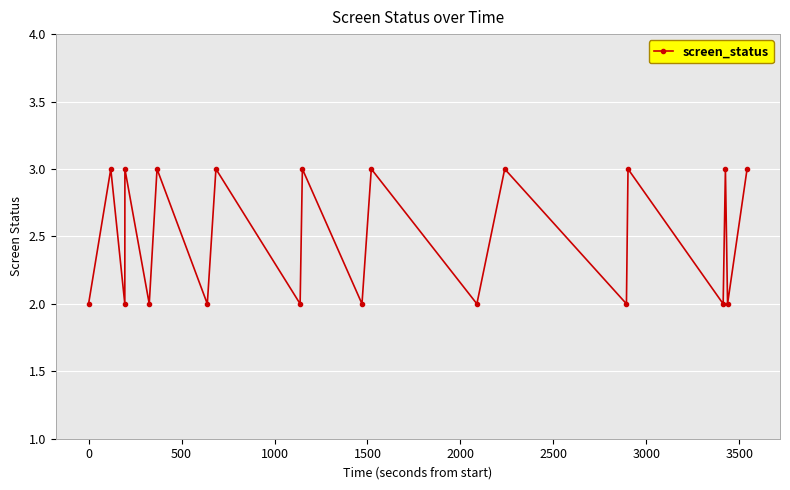

What is the greatest value displayed?

3